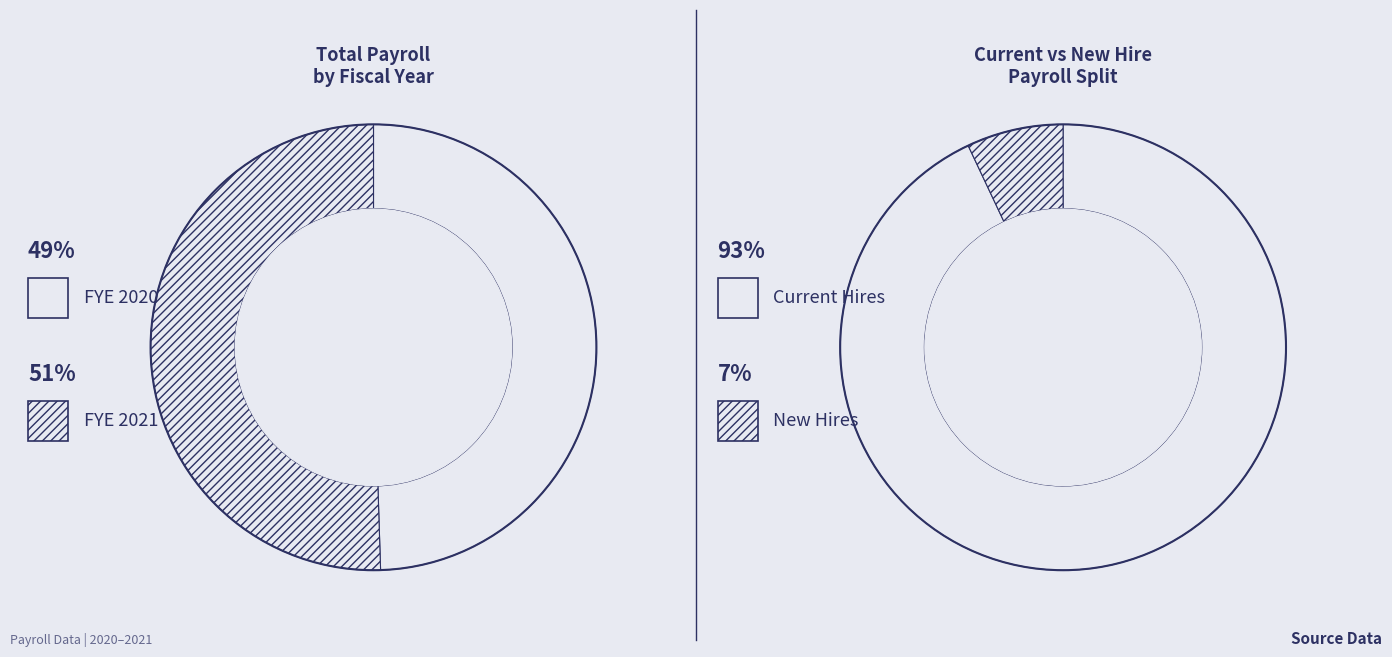

How many slices are in this pie chart?

2